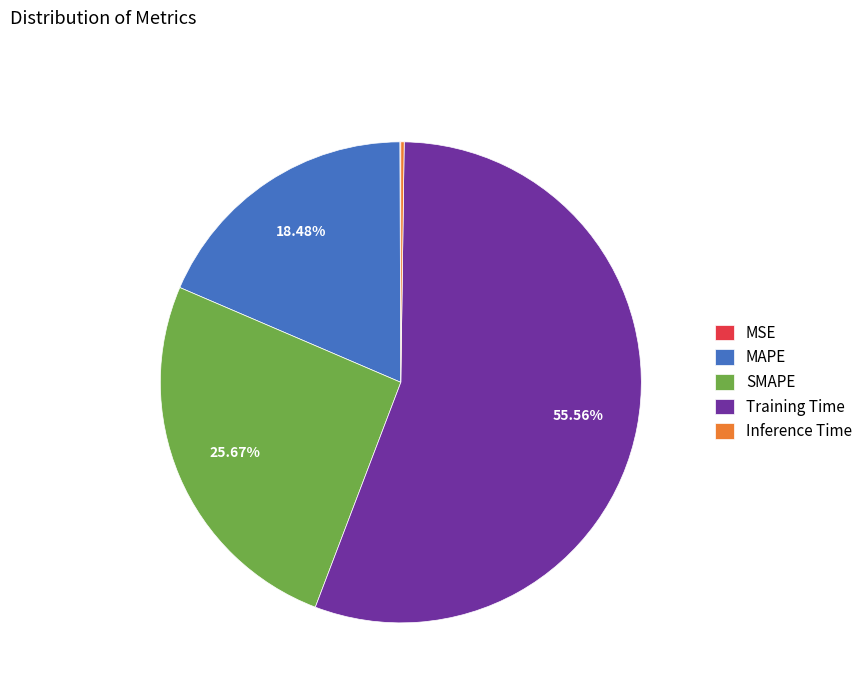

Which category has the biggest portion of the pie?

Training Time